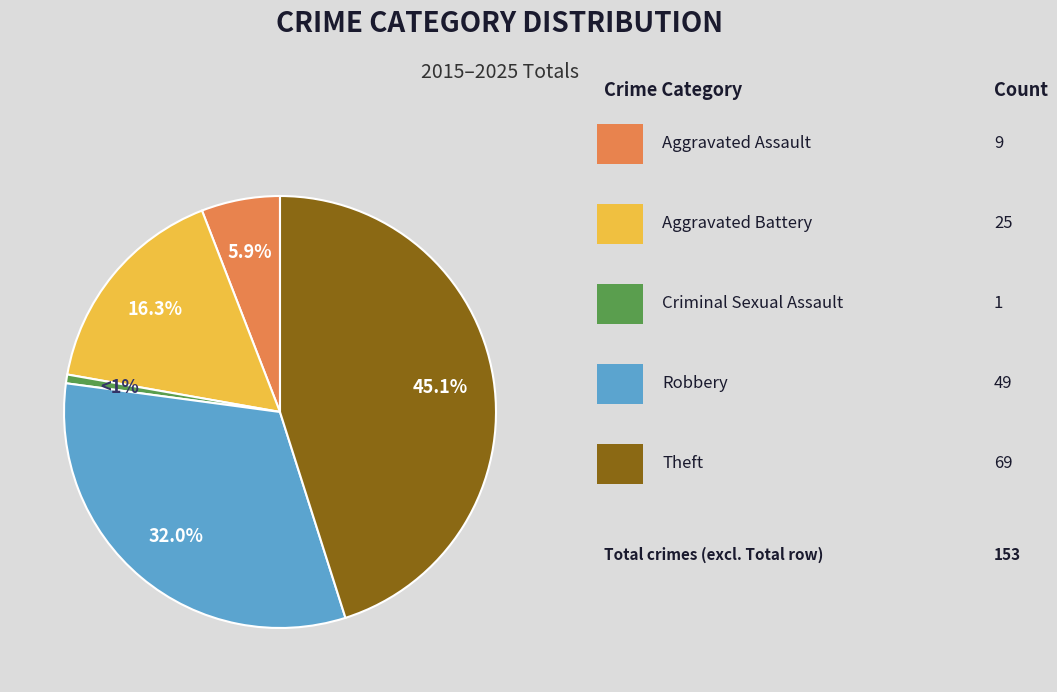

Does any single category account for the majority?

No